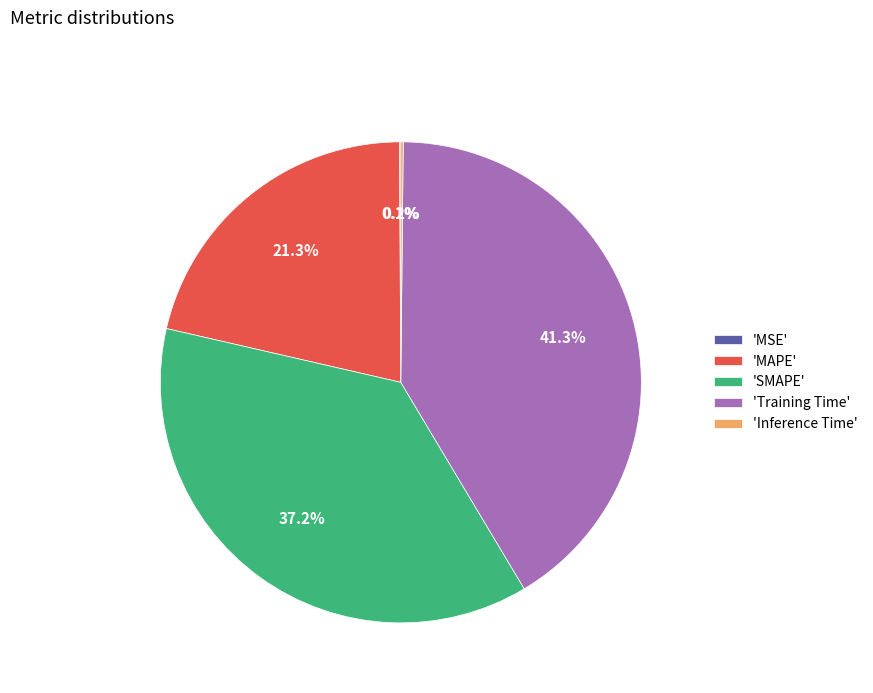

Which category has the biggest portion of the pie?

'Training Time'